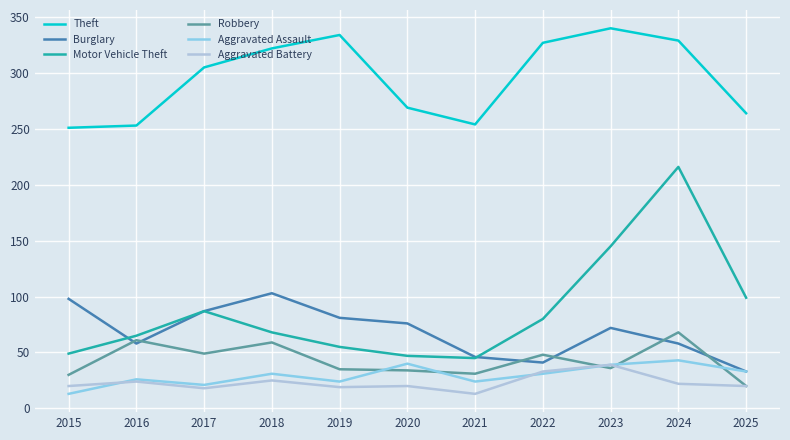

True or false: Aggravated Assault and Theft intersect in this chart.

False